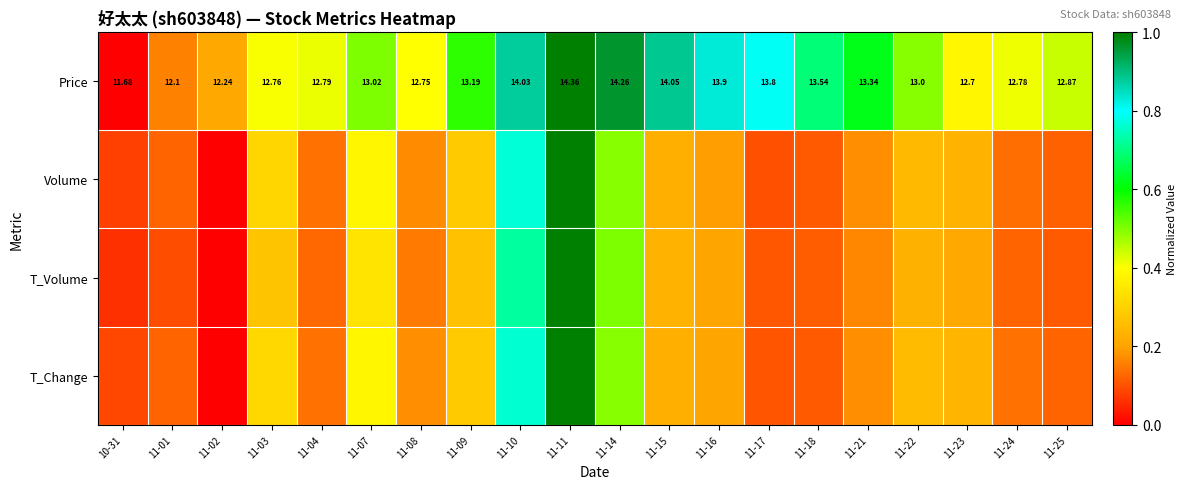

What is the approximate value of T_Change at 11-04?

0.1